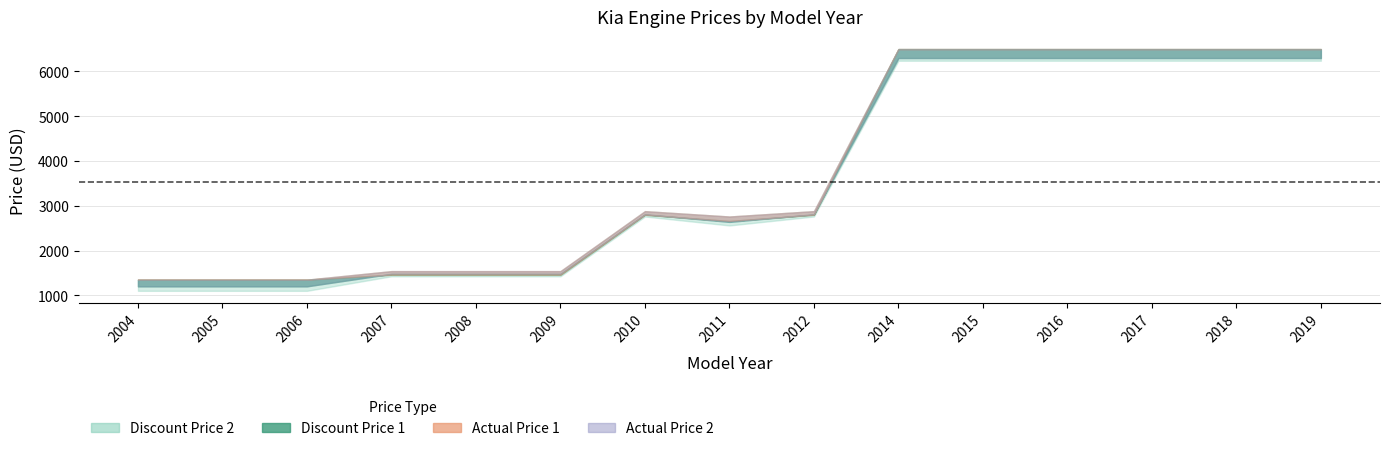

How many data points does each series have?

15